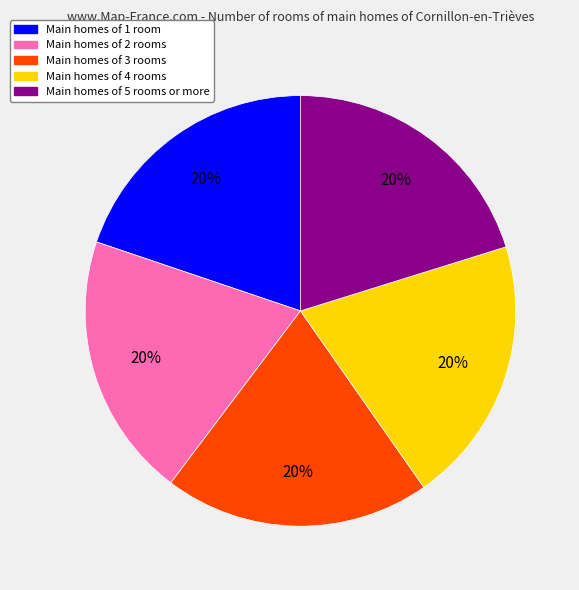

To the nearest percent, what is the average slice percentage?

20%